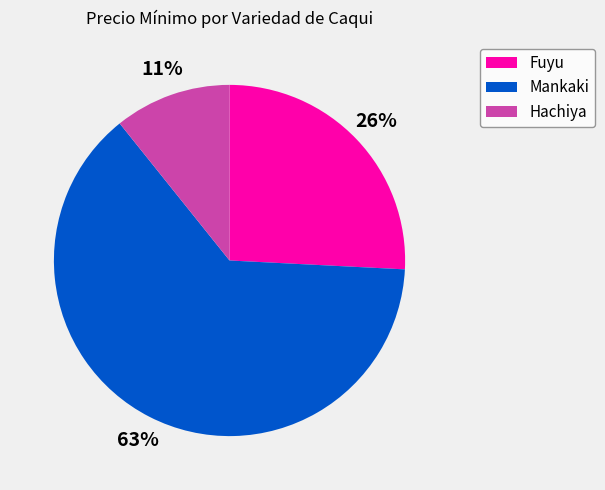

Does Mankaki account for over 50% of the chart?

Yes